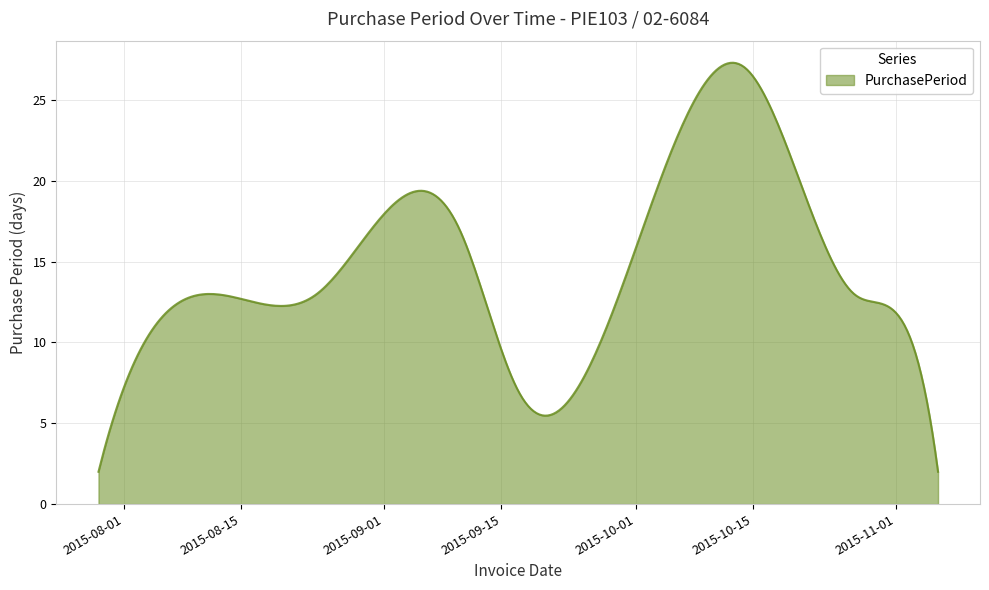

What is the smallest value displayed?

2.0